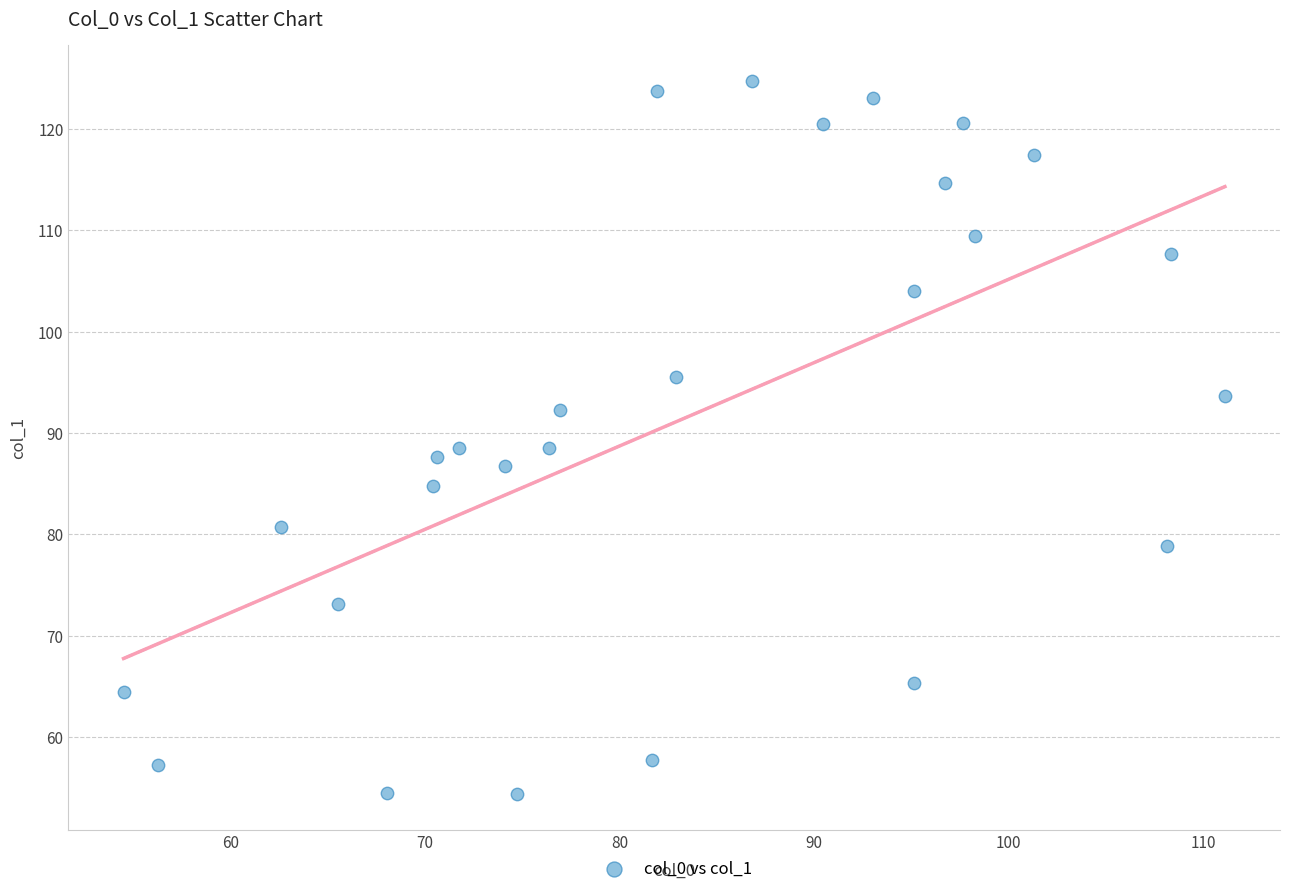

What is the range of Y values (max minus min)?

70.3